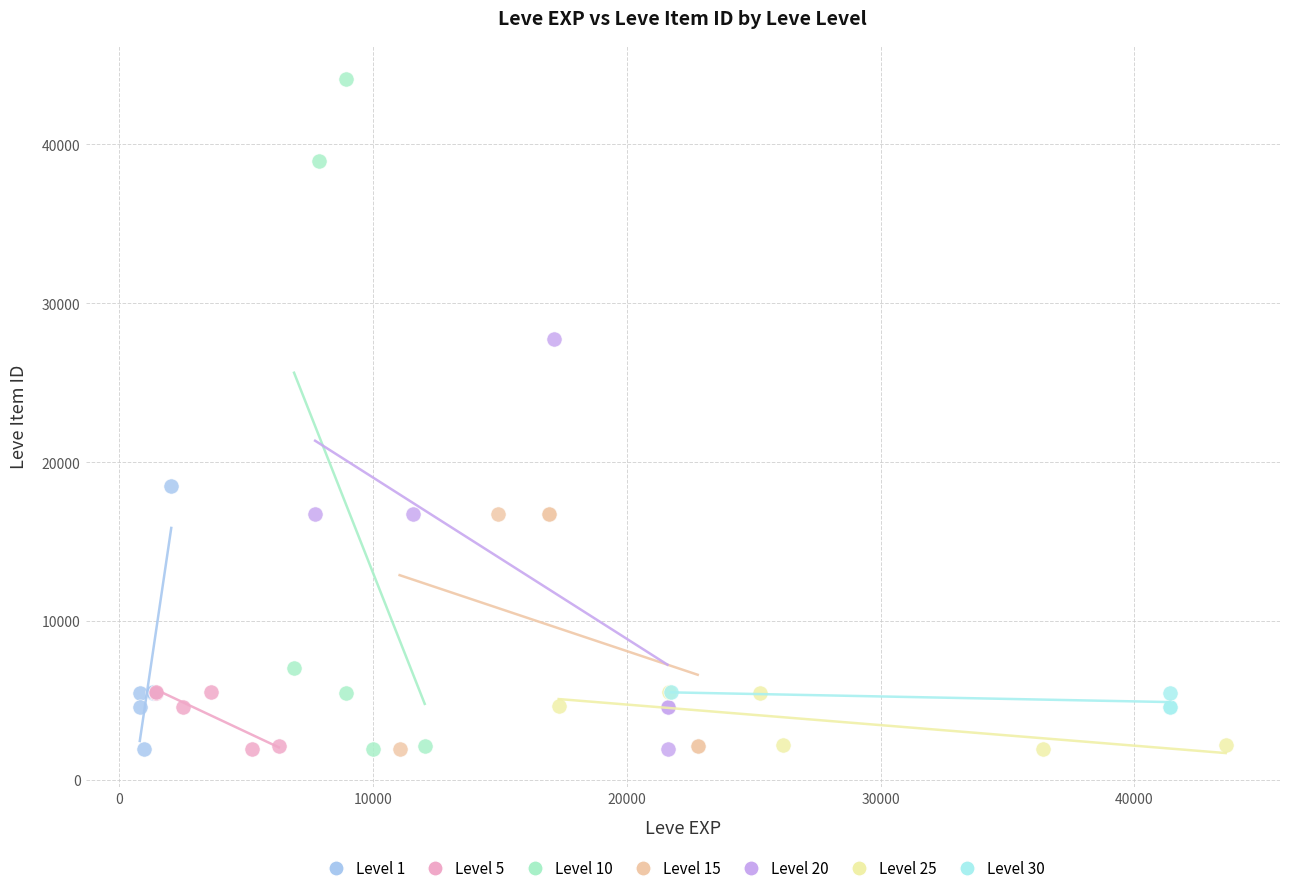

Which series has the largest Y range (max minus min)?

Level 10